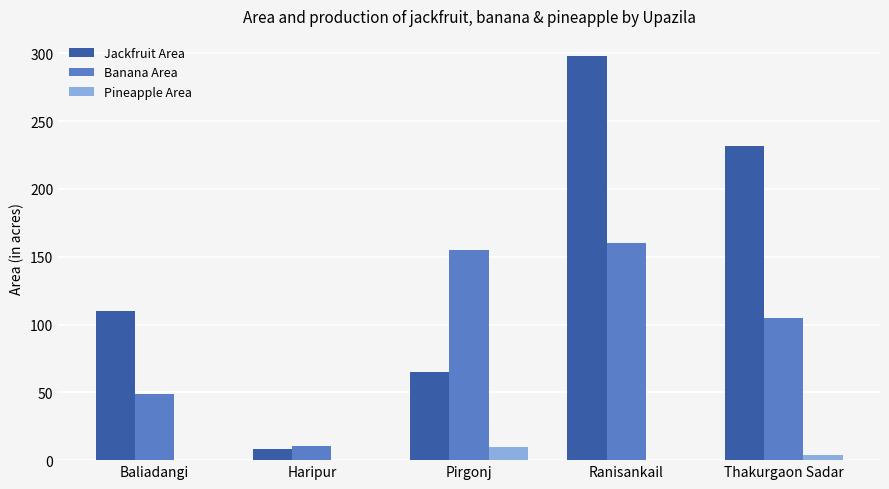

At which category does the chart reach its peak across all series?

Ranisankail